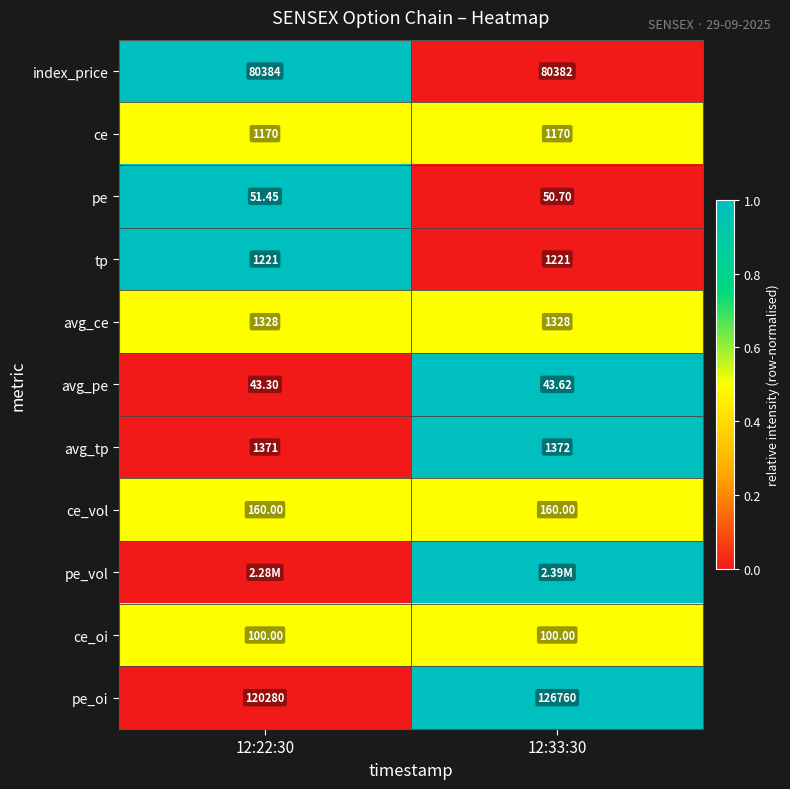

Is the value of avg_tp at 12:22:30 greater than the value of avg_ce at 12:22:30?

Yes